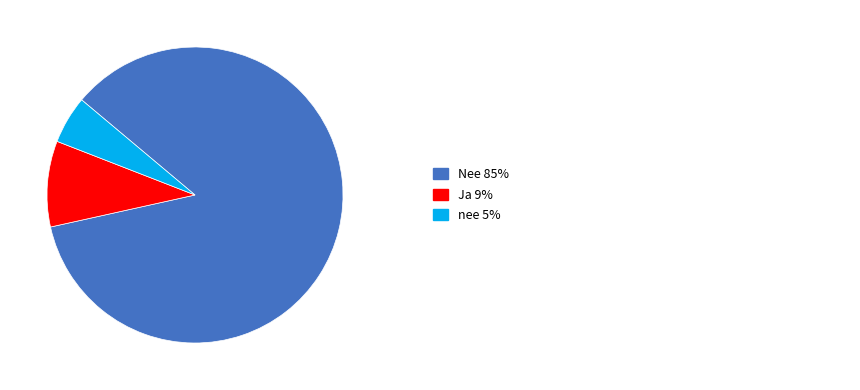

How many slices are in this pie chart?

3